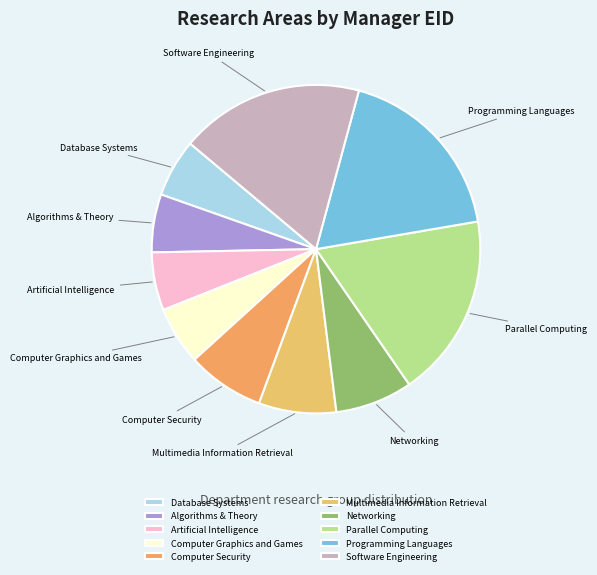

The Algorithms & Theory slice represents 20% of the pie. True or false?

False